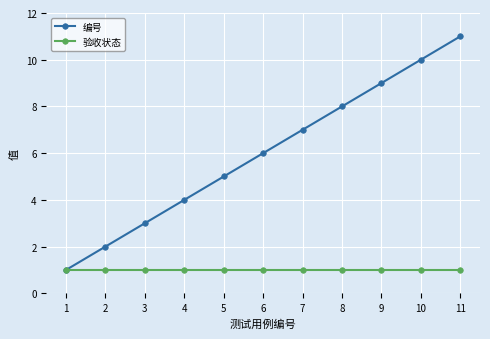

Read the 编号 value at 8, to the nearest 10.

10